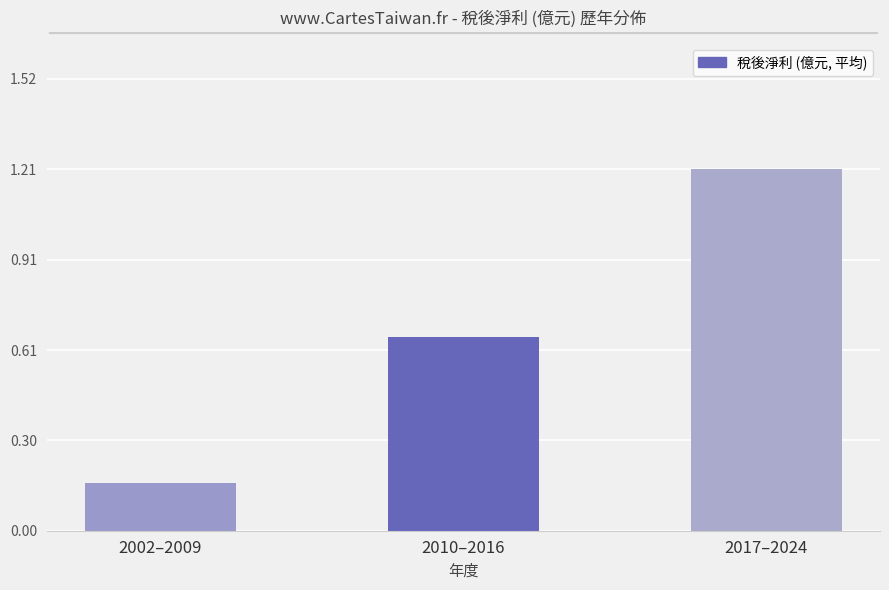

Where is the data nearest to the value 0?

2002–2009